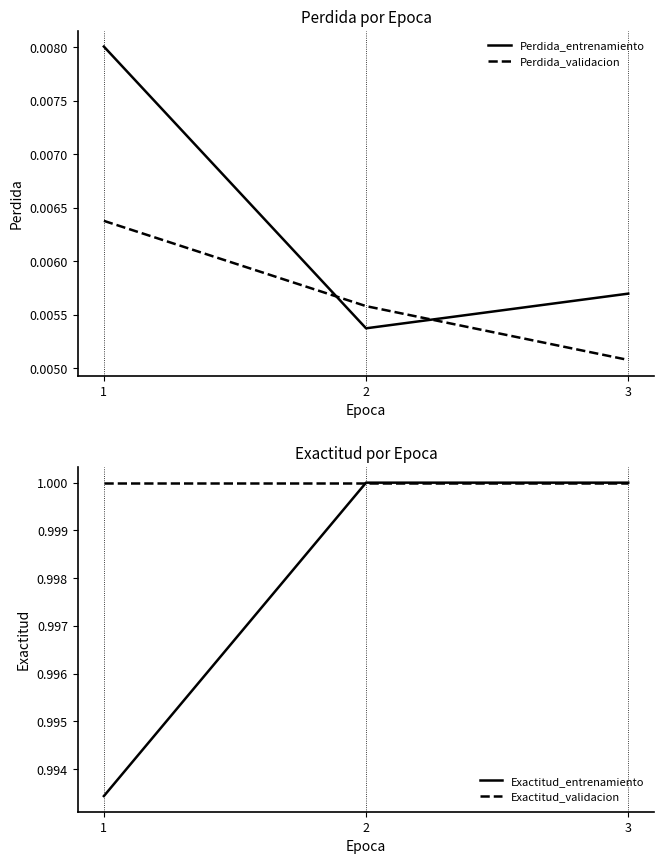

The Exactitud_validacion series shows 1.0 at 2. True or false?

True